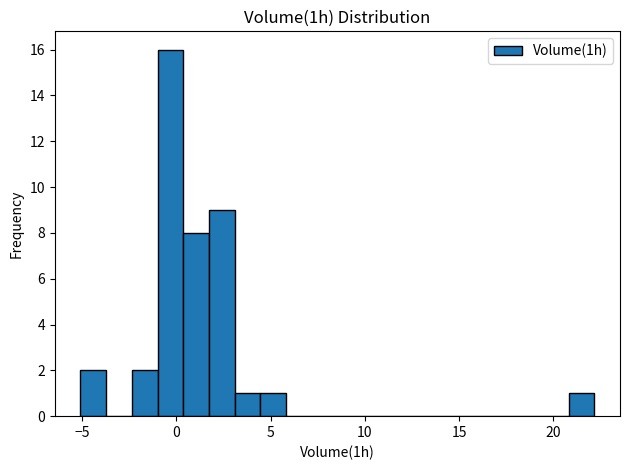

Around what value on the x-axis is the tallest bar? Give the approximate position of its centre, as read against the axis.

-0.5